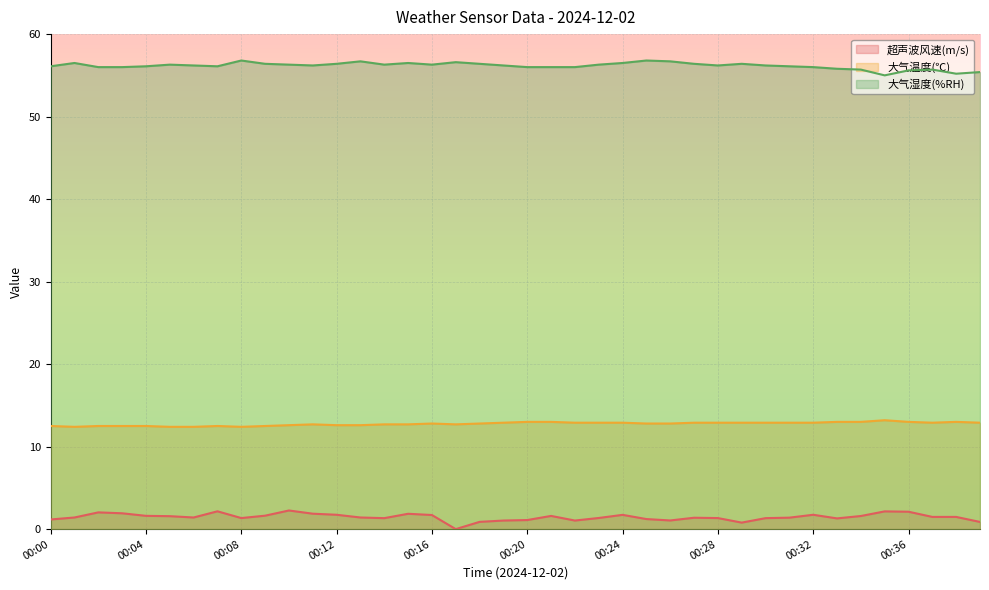

Between 00:09 and 00:31, which series saw the biggest shift?

大气温度(℃)